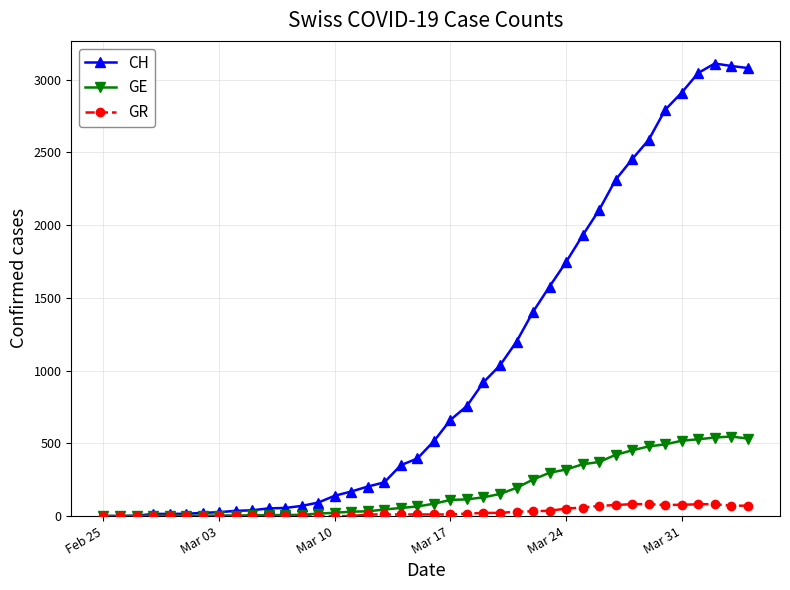

Which series has the largest range (max minus min)?

CH